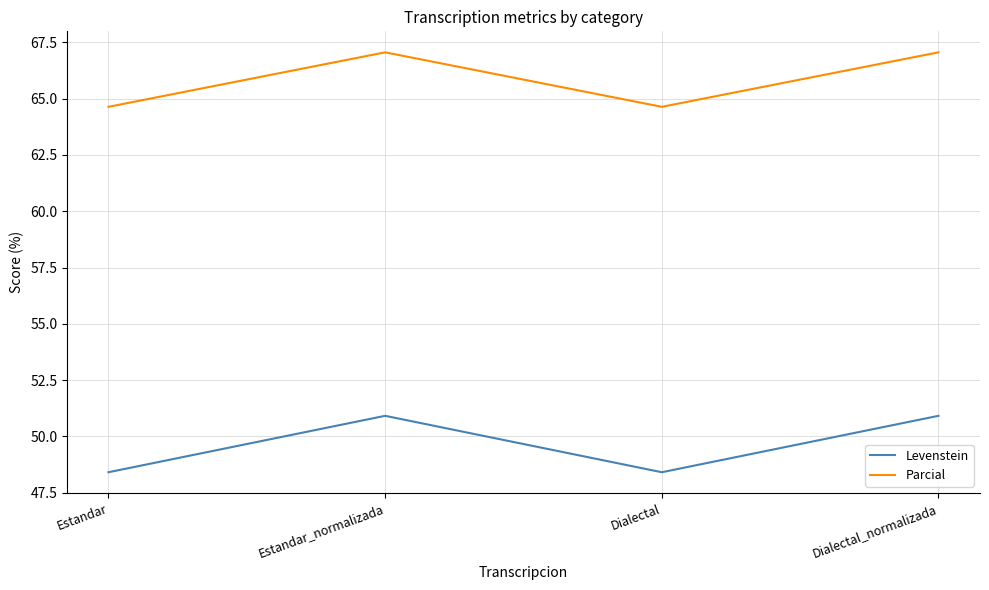

Is this an area chart (filled region under the line)?

No